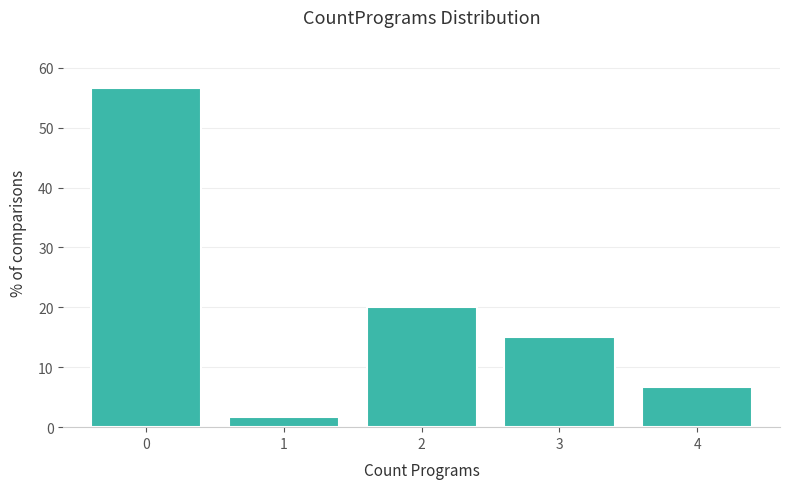

Reading right to left, what are all the values shown in this chart?

6.7	15.0	20.0	1.7	56.7